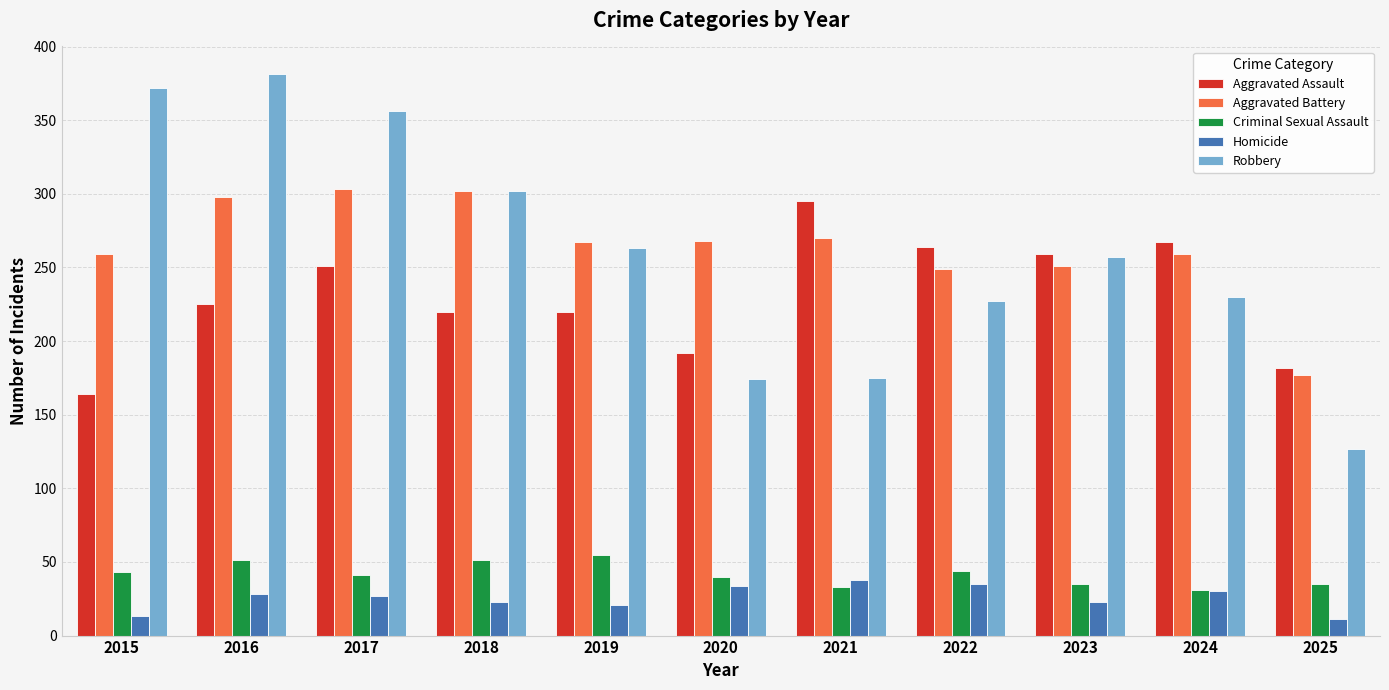

What is the approximate value of Robbery at 2021?

175